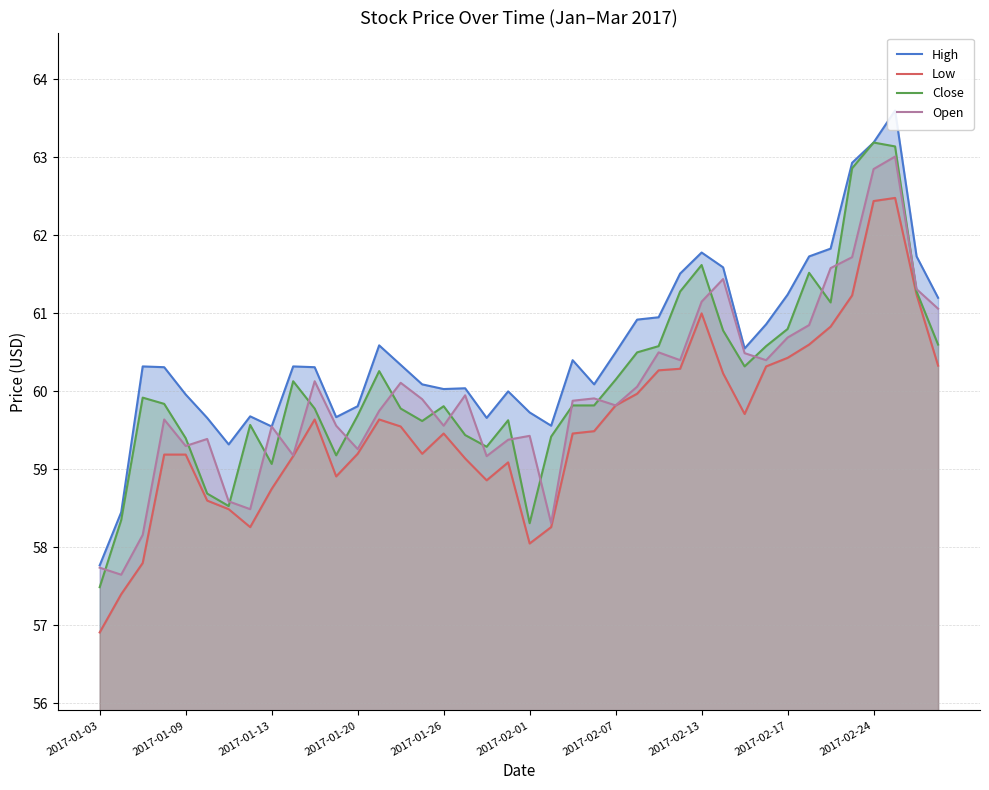

What is the sum of the Close values at 2017-01-09 and 2017-02-01?

117.7